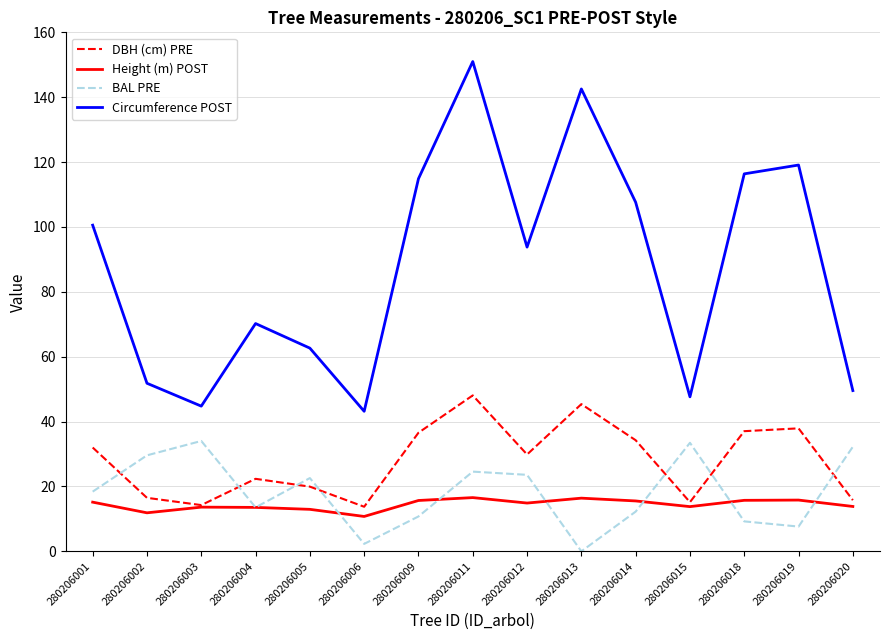

Is it true that Circumference POST equals 57.0 at 280206006?

False